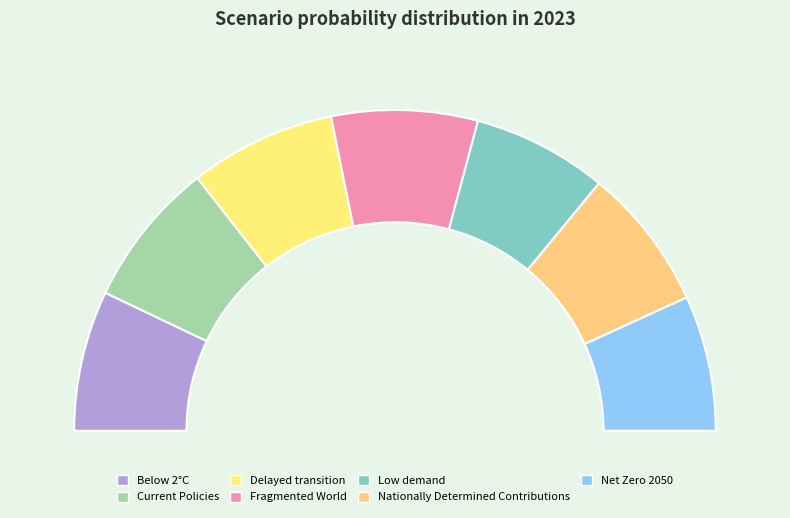

Count the number of slices in the pie.

7